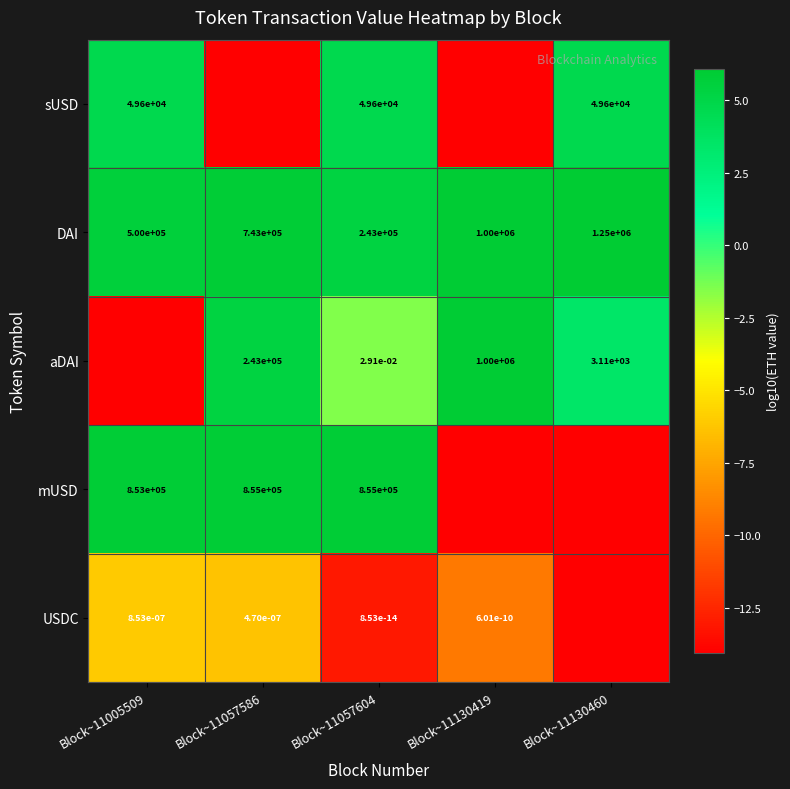

How many categories are shown in the chart?

5